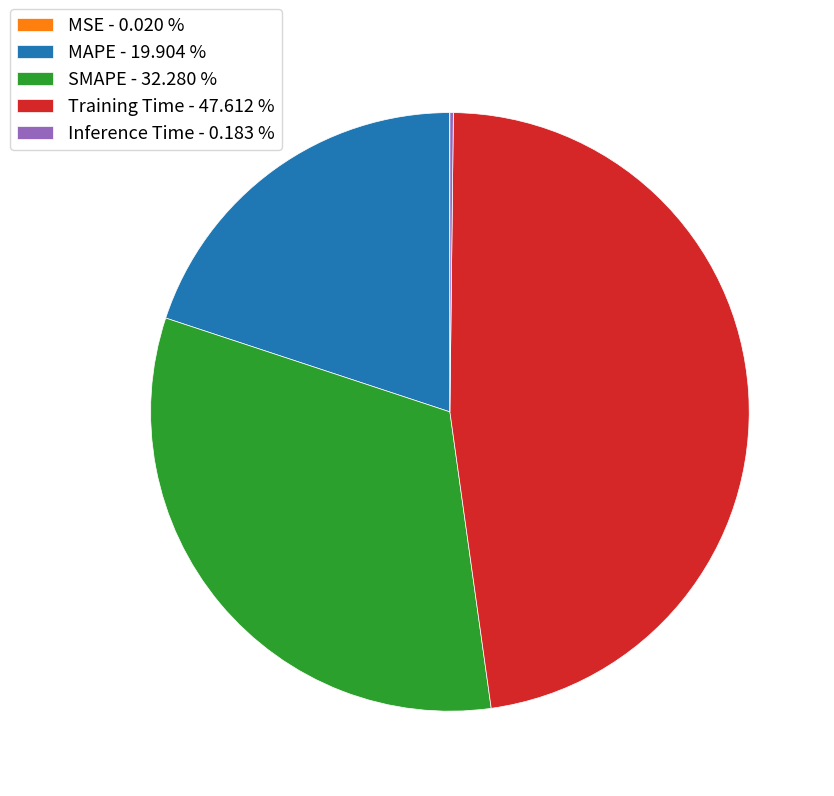

Which has a higher value, MAPE - 19.904 % or SMAPE - 32.280 %?

SMAPE - 32.280 %